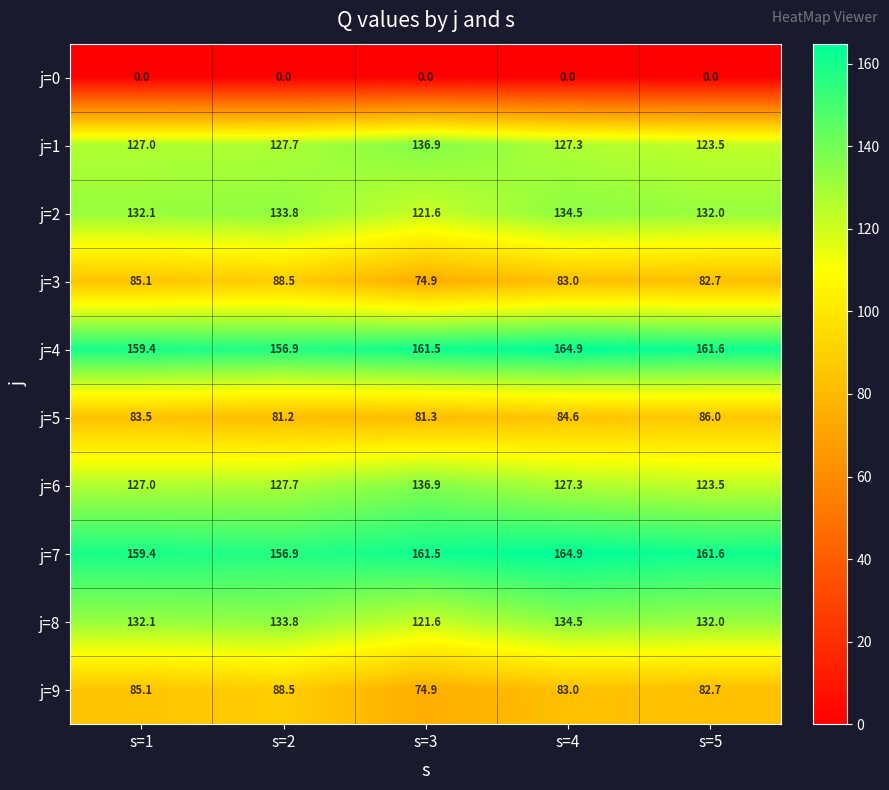

What is the sum of the j=8 values at s=1 and s=3?

253.7